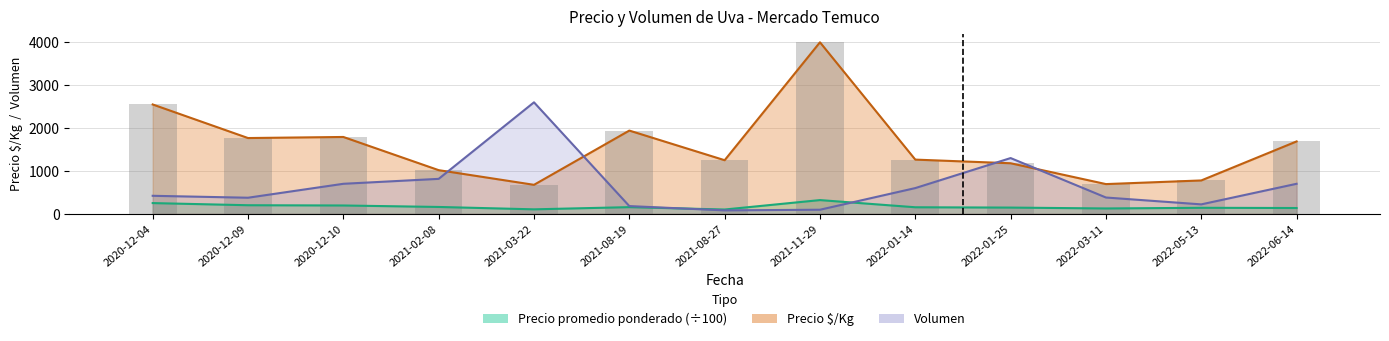

At which category is the sum across all series the highest?

2021-11-29